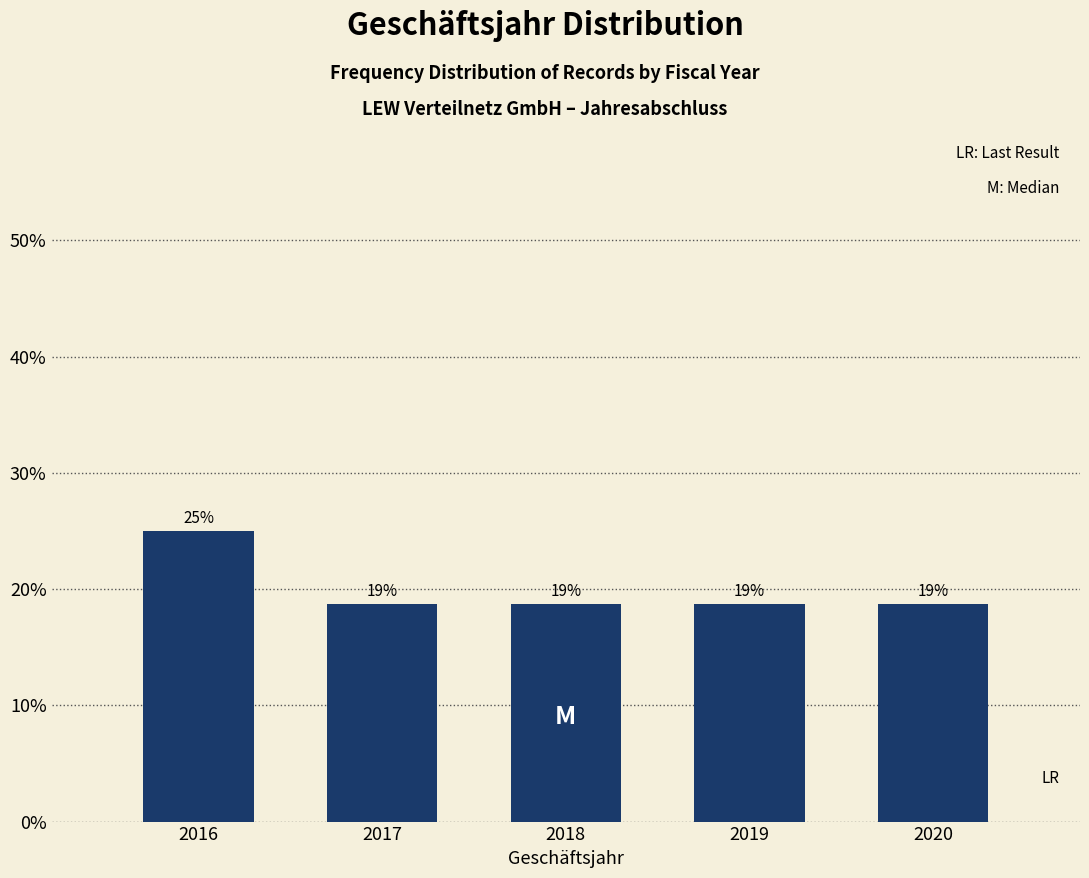

Are the bars horizontal?

No